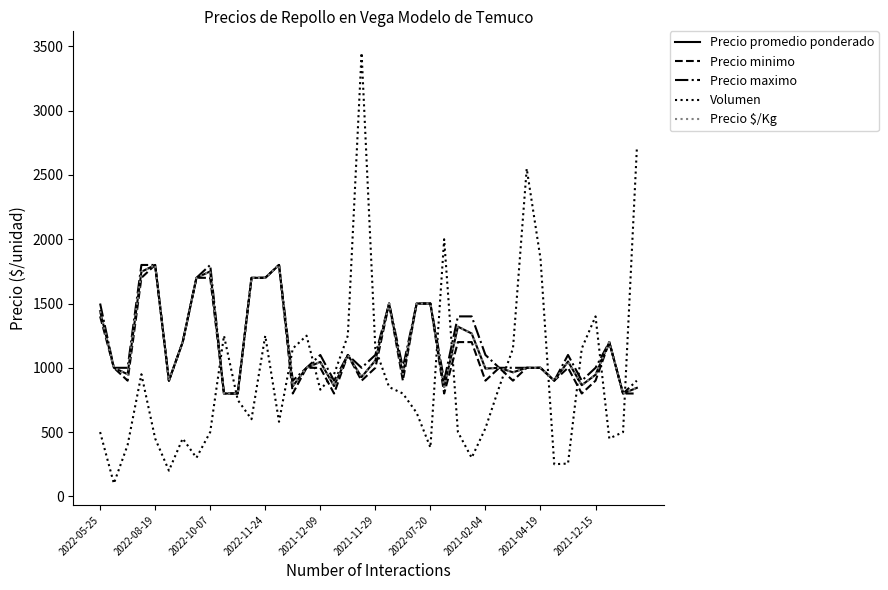

Is this an area chart (filled region under the line)?

No